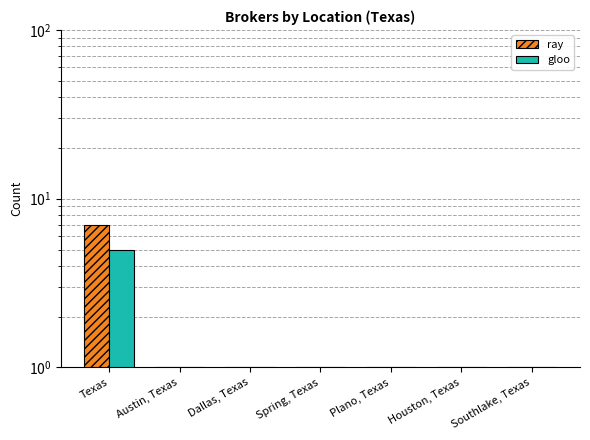

What is the total value across all series at Houston, Texas?

2